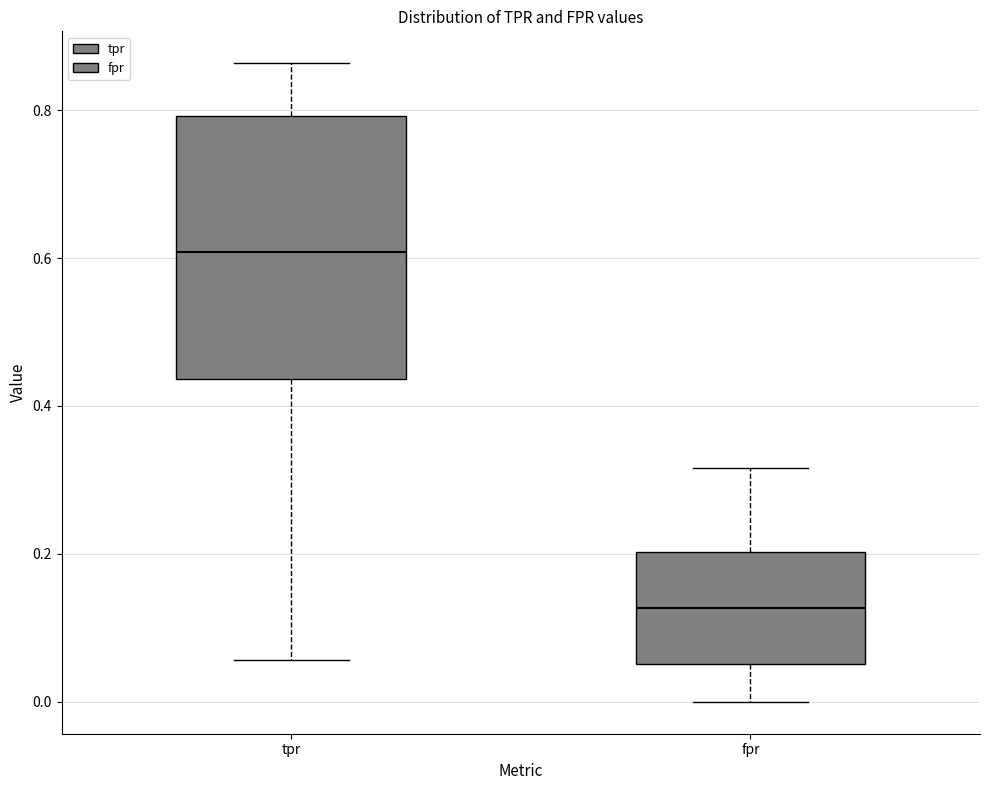

Reading left to right, read every box against the y-axis: the position of its median line, the range the box covers, and the ends of its whiskers. The values are not printed on the chart, so give them approximately, as read against the axis.

tpr: median 0.60, box 0.44 to 0.80, whiskers 0.06 to 0.86
fpr: median 0.12, box 0.06 to 0.20, whiskers 0.00 to 0.32